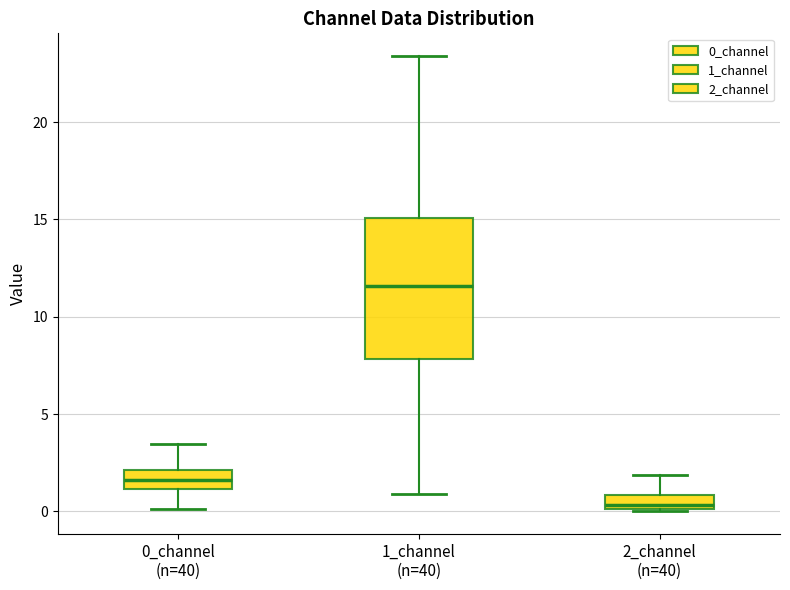

Where is the lower edge of the box for 0_channel (n=40) on the y-axis? The values are not printed on the chart, so give them approximately, as read against the axis.

1.0